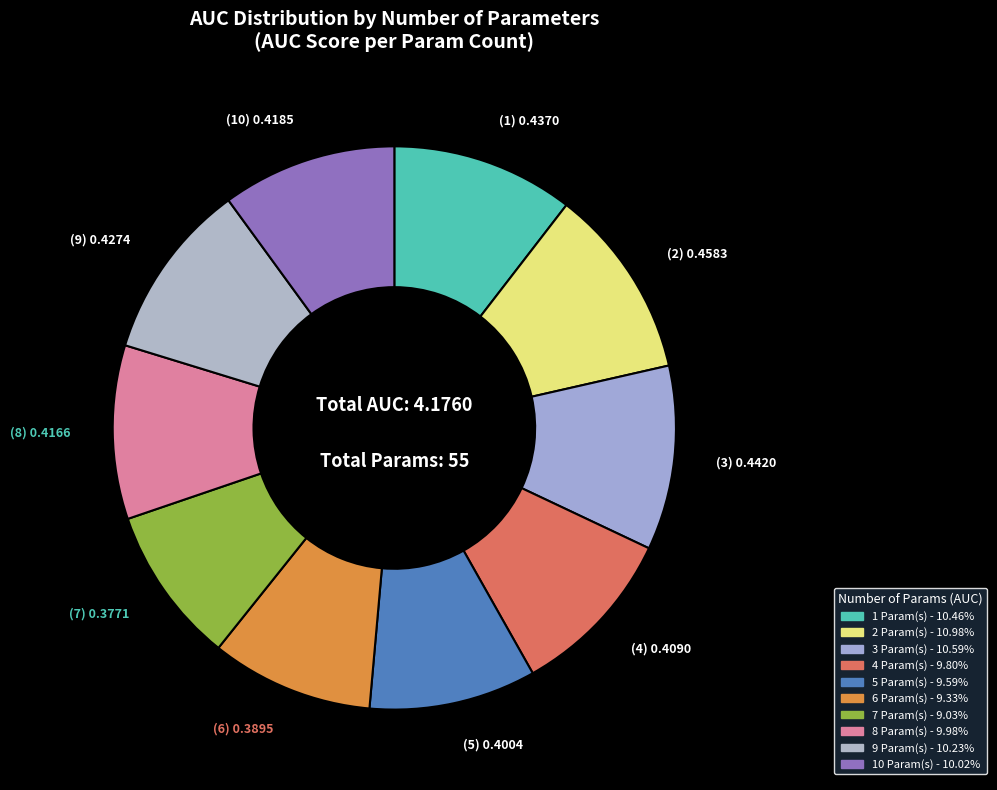

What is the largest slice in the pie chart?

2